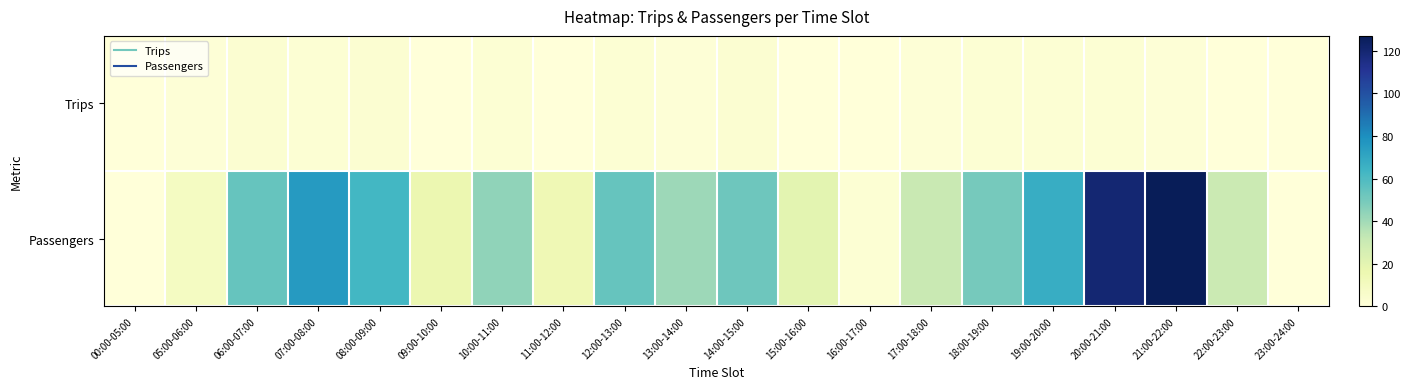

Which series changed the most between 14:00-15:00 and 20:00-21:00?

Passengers